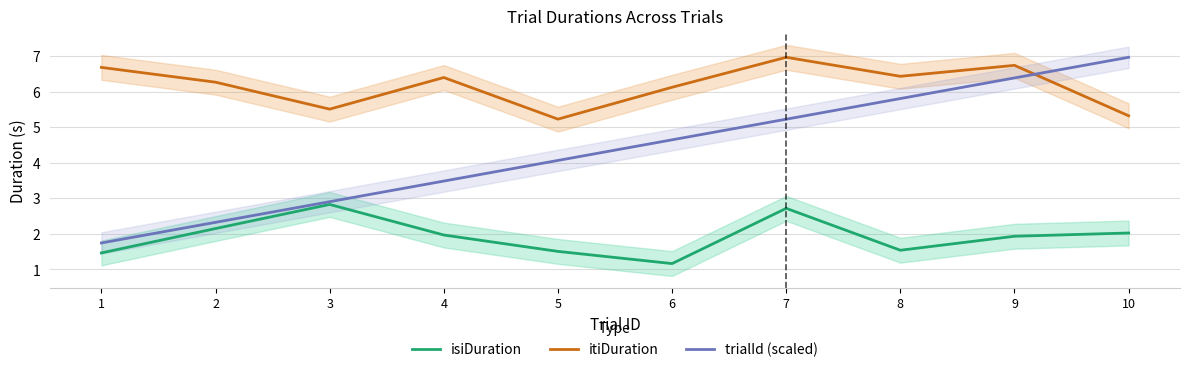

Is the value of trialId (scaled) at 6 greater than the value of itiDuration at 6?

No